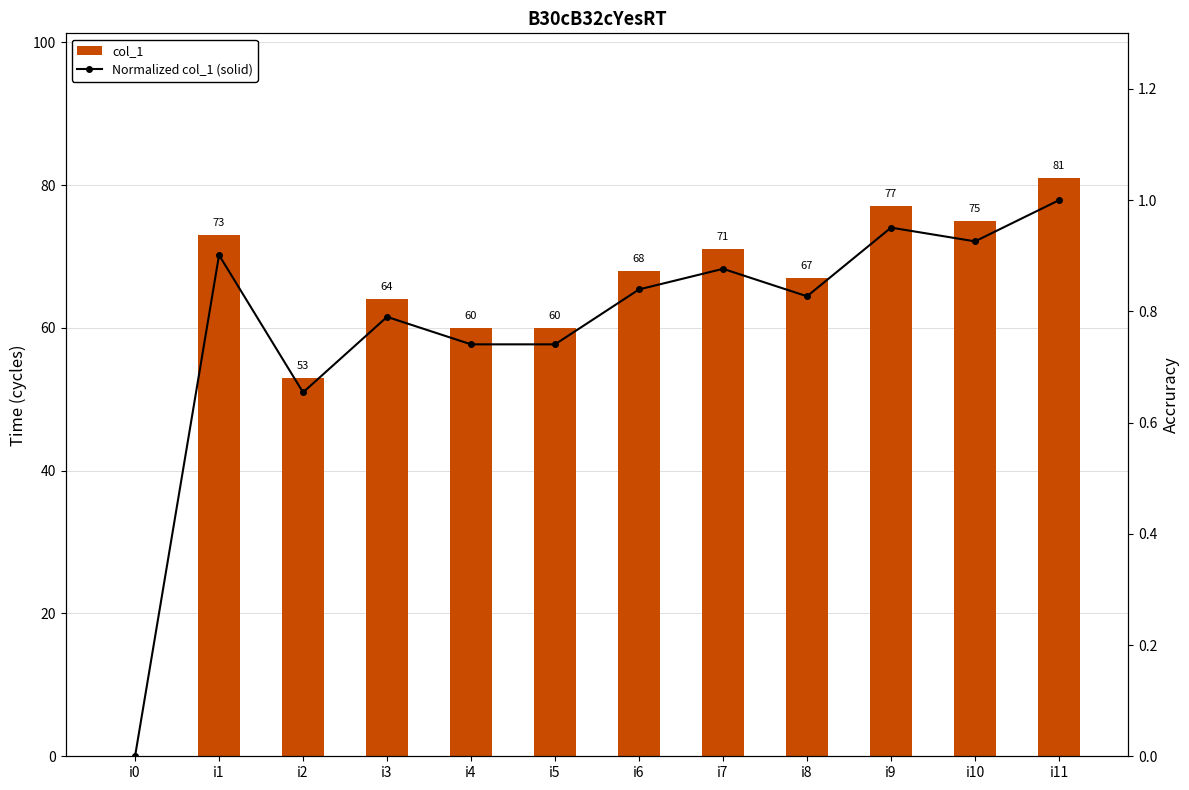

True or false: Normalized col_1 (solid) has a value of 0.8 at i3.

True